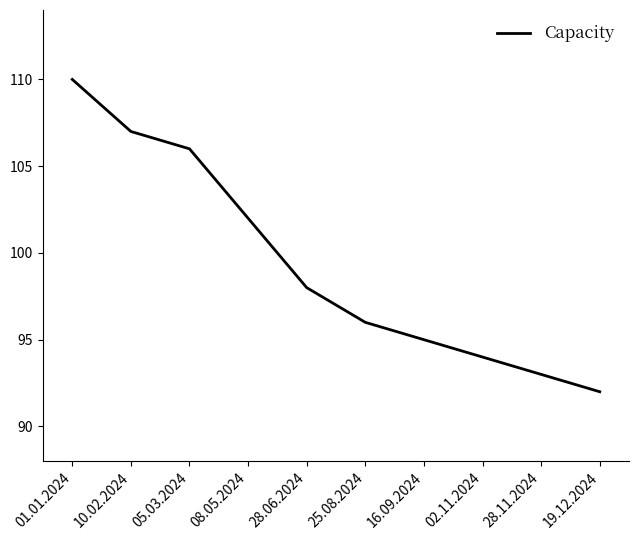

What is the minimum value shown in the chart?

92